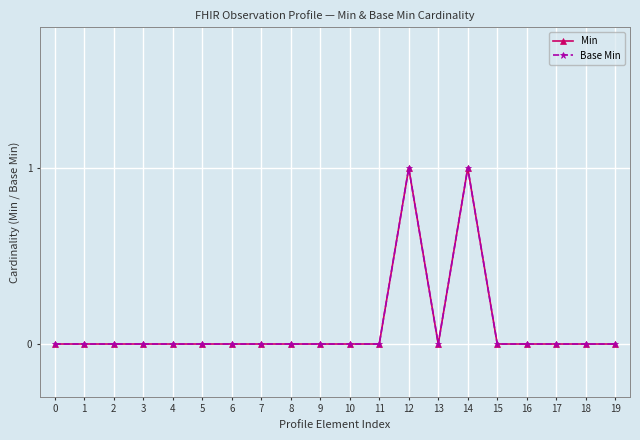

Reading right to left, list all the values displayed in this chart.

Min: 19=0	18=0	17=0	16=0	15=0	14=1	13=0	12=1	11=0	10=0	9=0	8=0	7=0	6=0	5=0	4=0	3=0	2=0	1=0	0=0
Base Min: 19=0	18=0	17=0	16=0	15=0	14=1	13=0	12=1	11=0	10=0	9=0	8=0	7=0	6=0	5=0	4=0	3=0	2=0	1=0	0=0